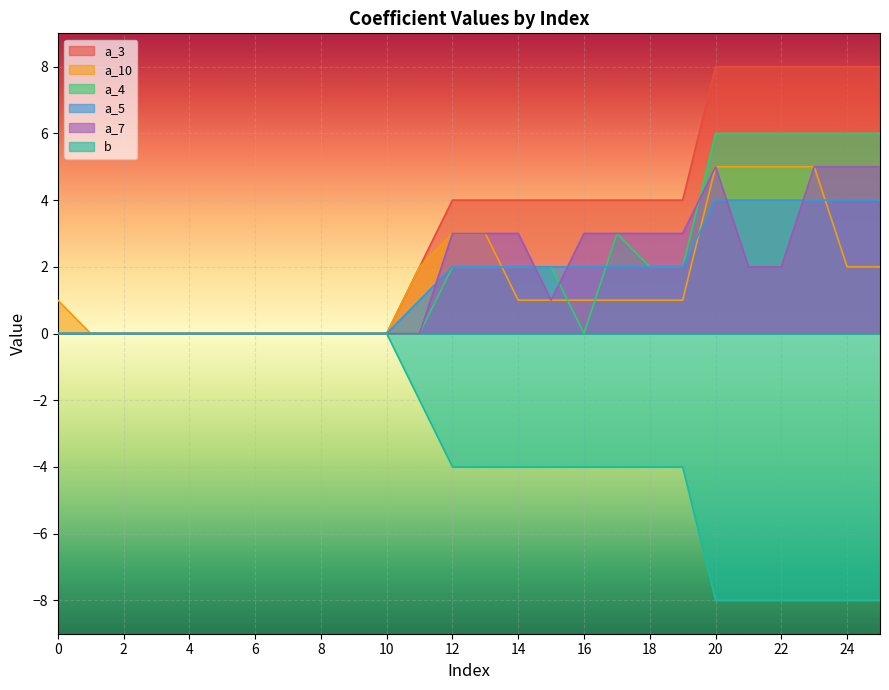

Count the number of categories in the chart.

26